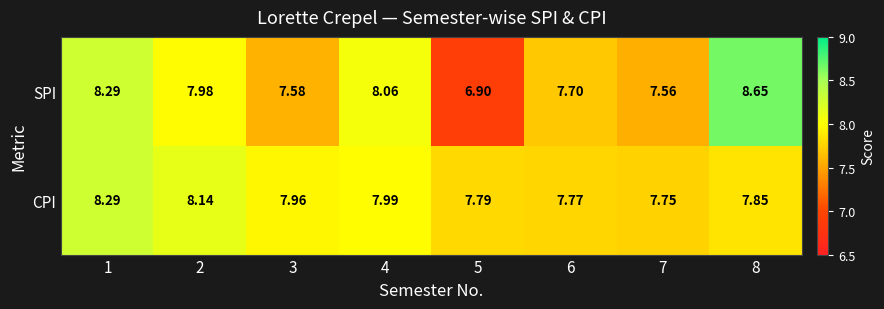

Which series changed the most between 3 and 6?

CPI